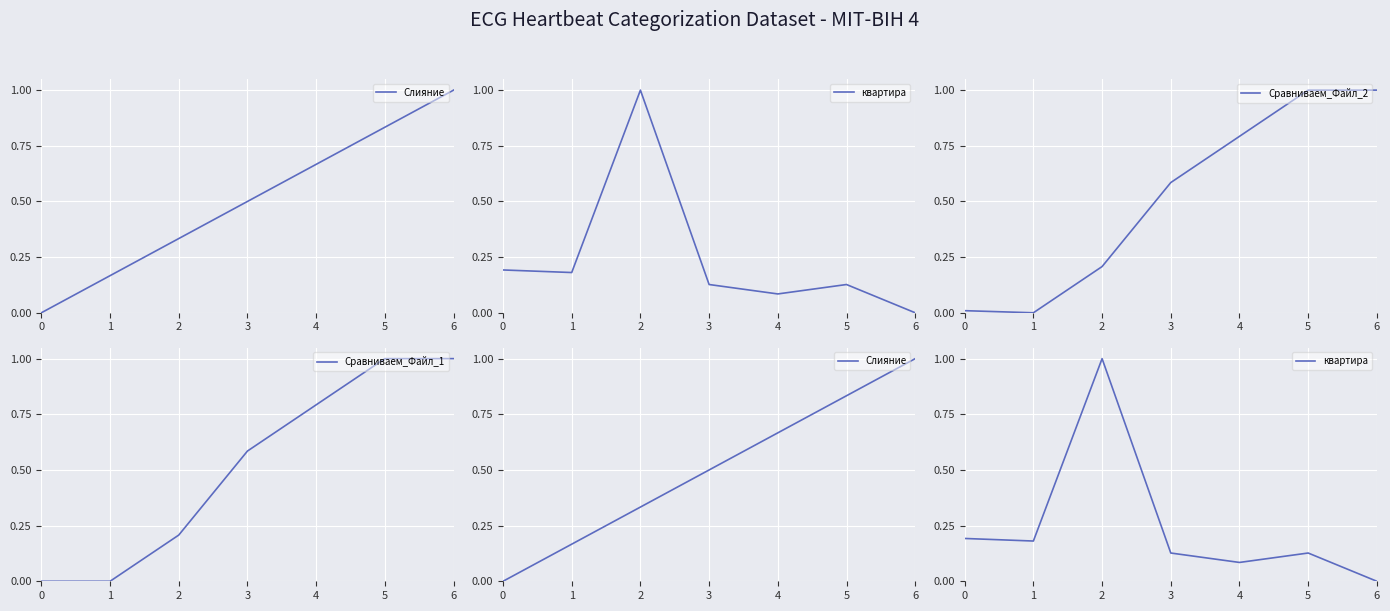

True or false: Сравниваем_Файл_2 has a value of 0.4 at 1.

False